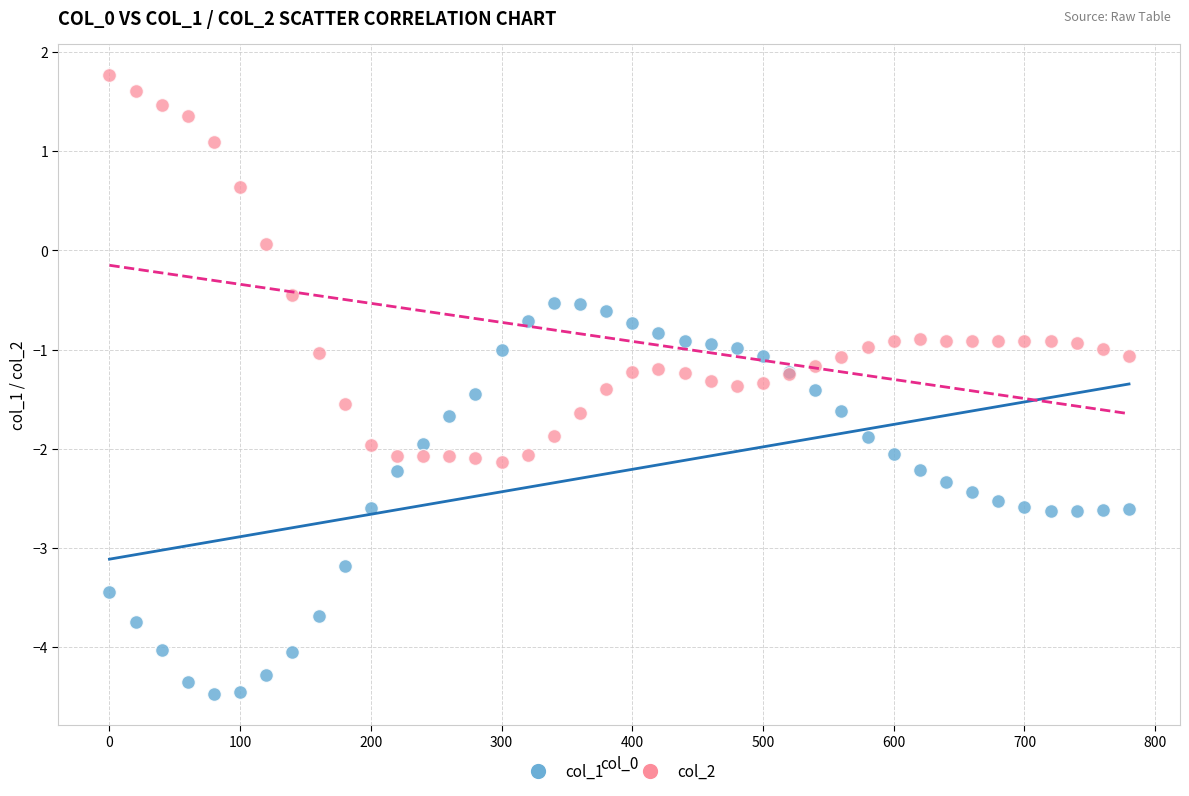

Which series reaches the minimum Y coordinate?

col_1